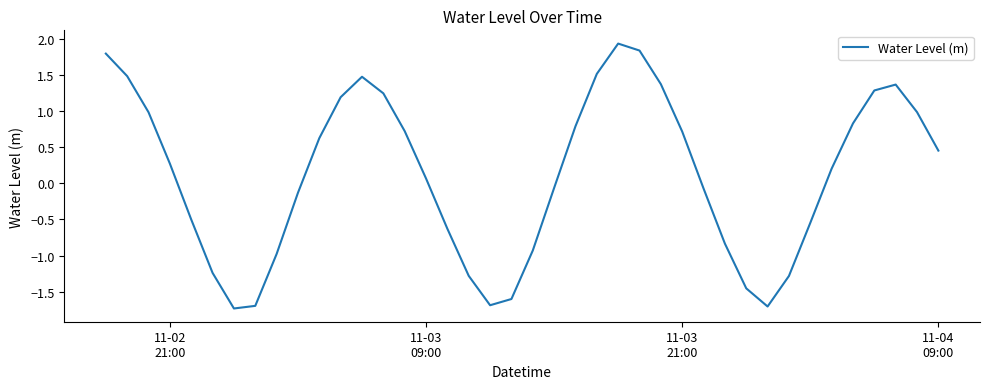

What is the smallest value displayed?

-1.7